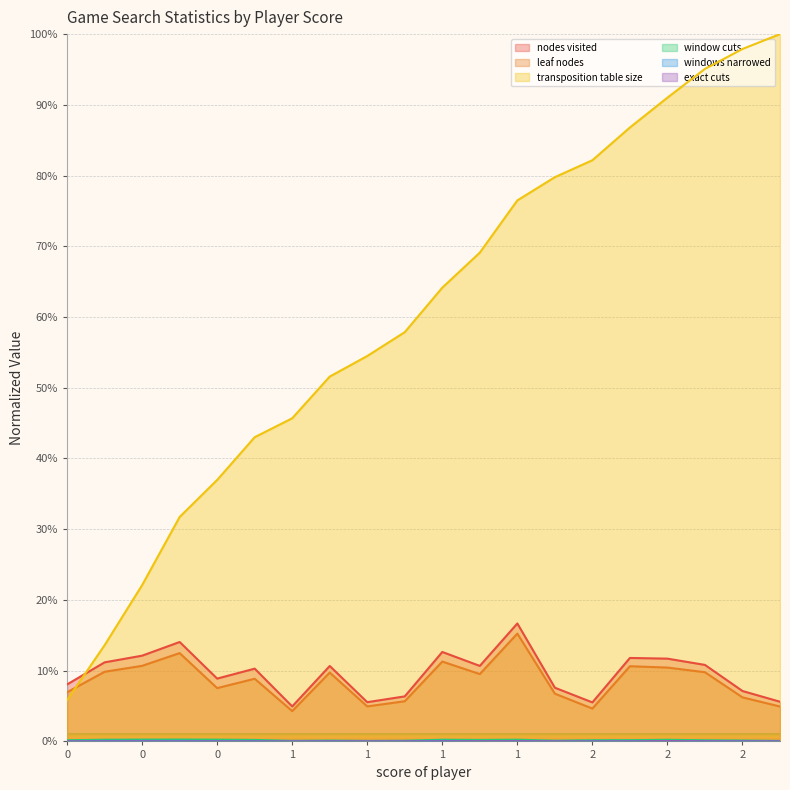

Which category has the lowest value in the window cuts series?

2